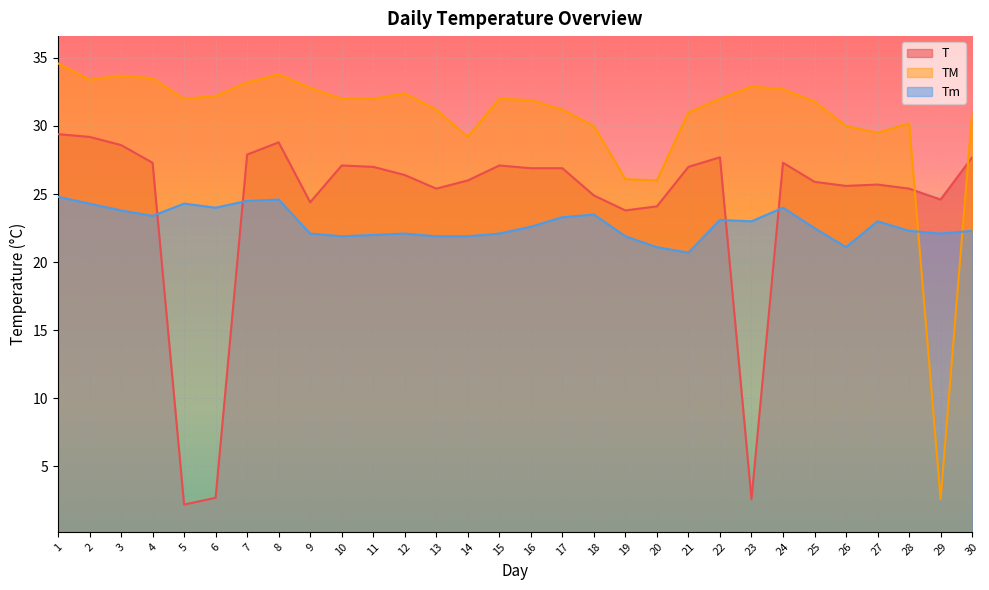

How many values in the Tm series are below 22?

7